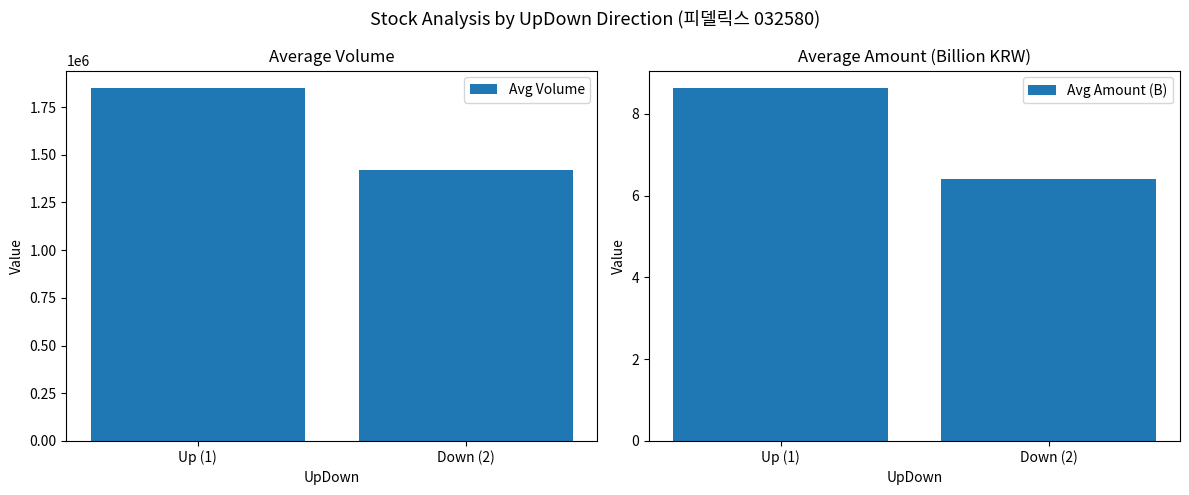

Which series changed the most between Up (1) and Down (2)?

Avg Volume